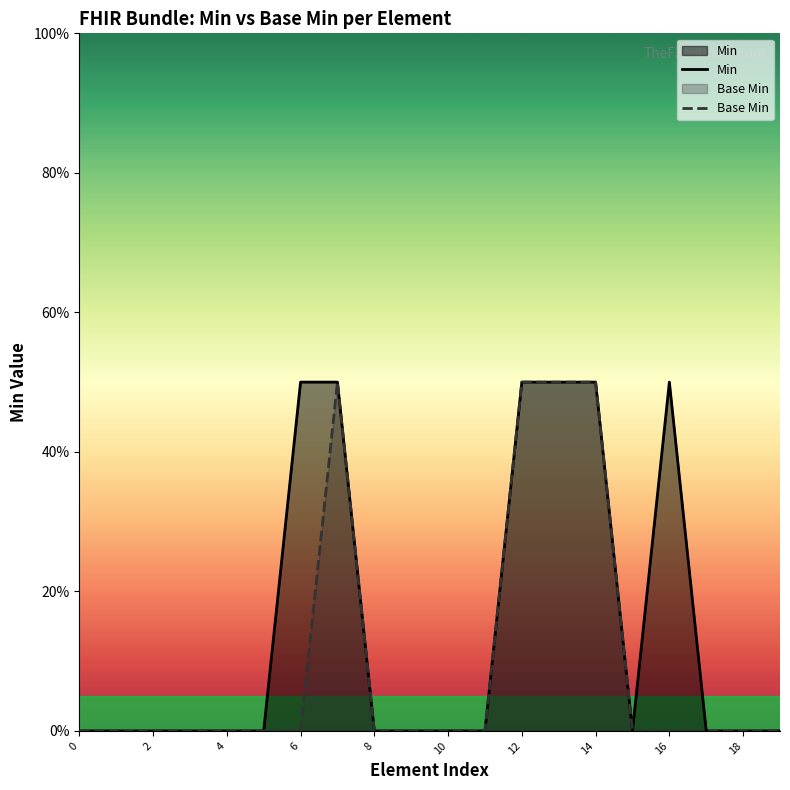

The value of Min at 17 is 0. True or false?

True